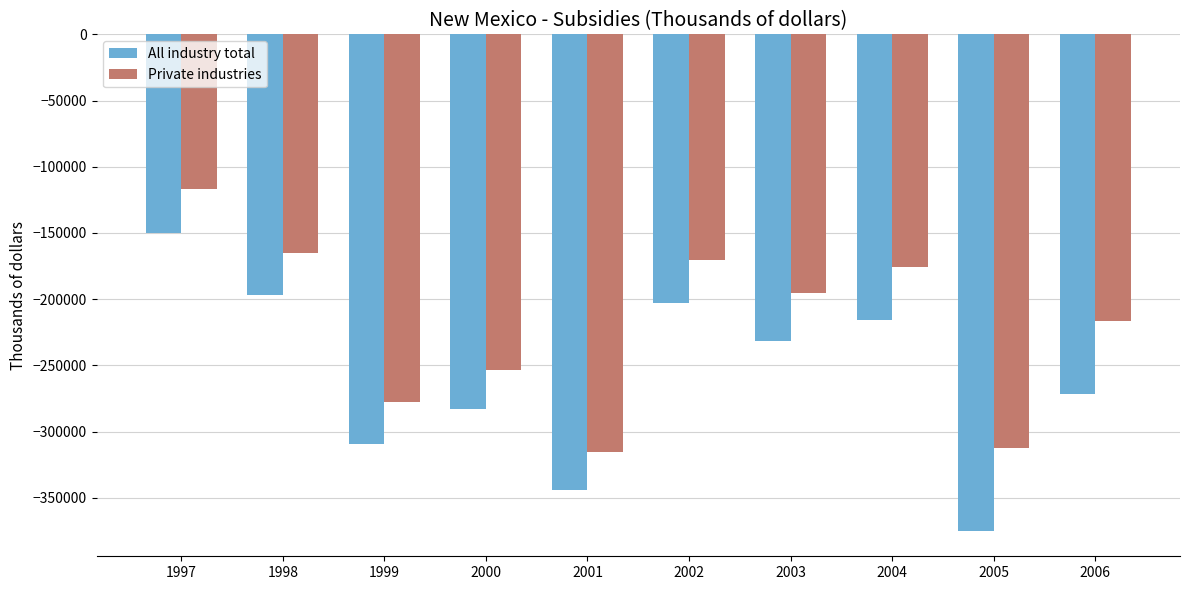

At which category is the sum across all series the highest?

1997